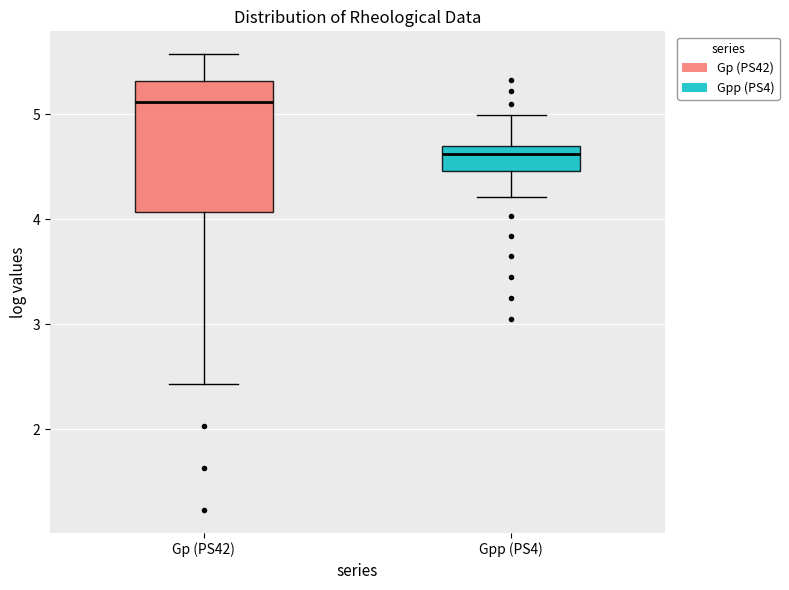

Reading left to right, read every box against the y-axis: the position of its median line, the range the box covers, and the ends of its whiskers. The values are not printed on the chart, so give them approximately, as read against the axis.

Gp (PS42): median 5.1, box 4.1 to 5.3, whiskers 2.4 to 5.6
Gpp (PS4): median 4.6, box 4.5 to 4.7, whiskers 4.2 to 5.0